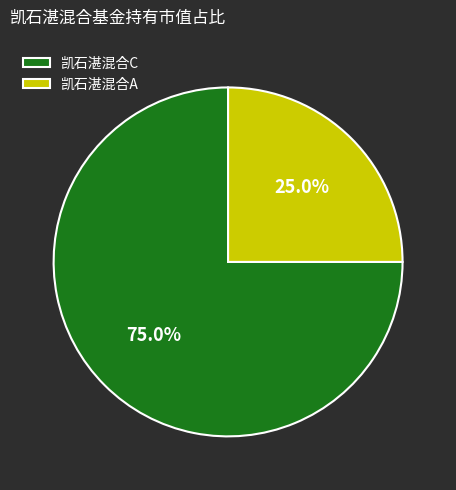

Does any single category account for the majority?

Yes